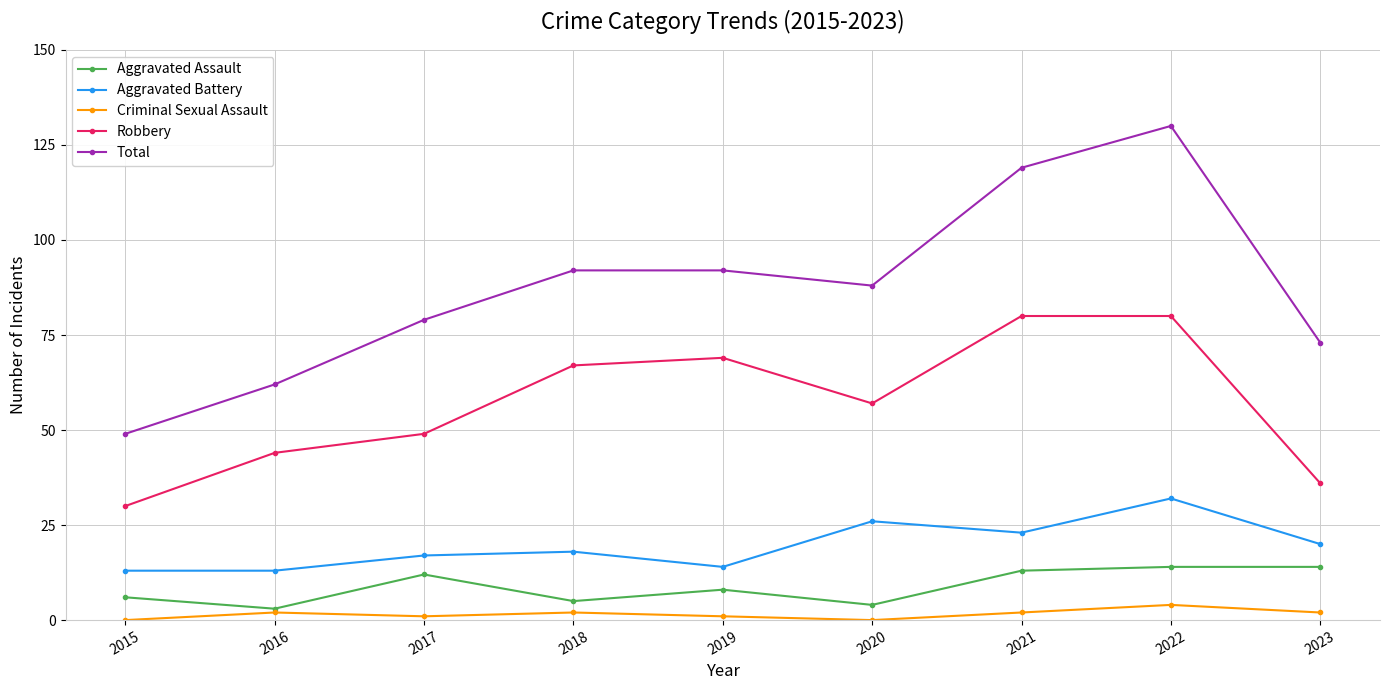

What is the value of the Aggravated Battery point at the 4th from the left?

18